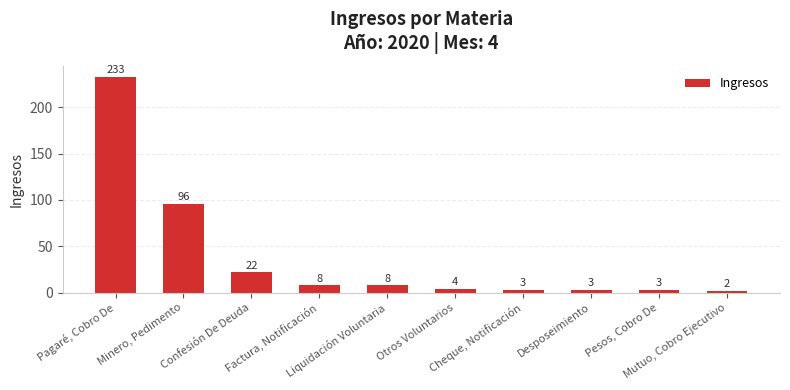

The value at Pesos, Cobro De is 3. True or false?

True